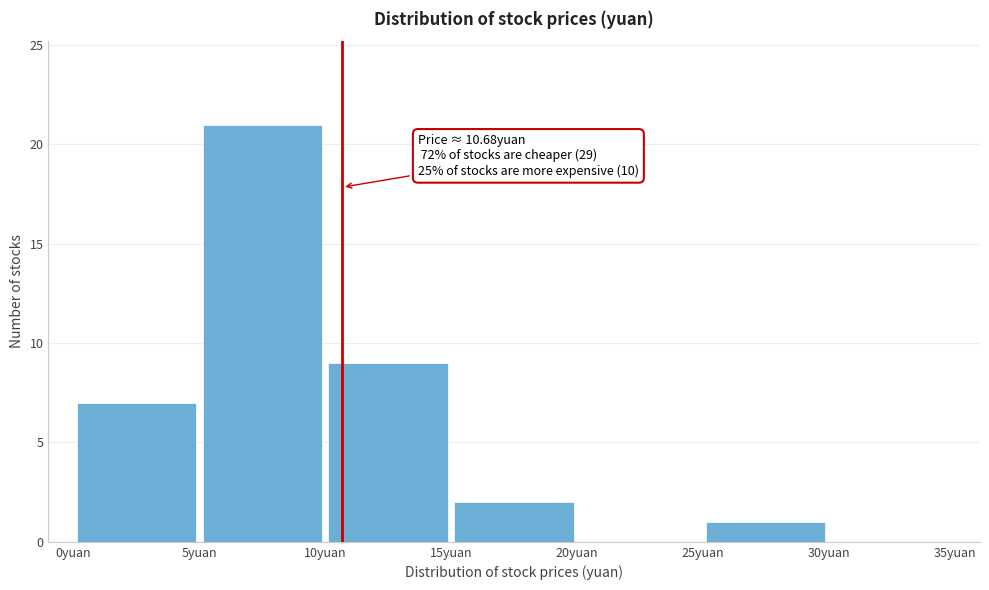

Over which range of the x-axis is the bar tallest?

5 to 10